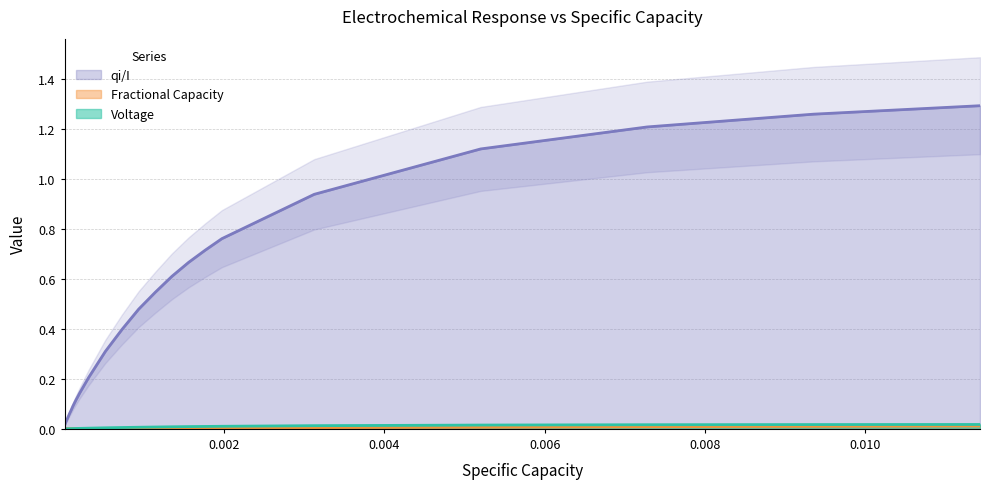

What is the value of the qi/I point at the 4th from the left?

0.1